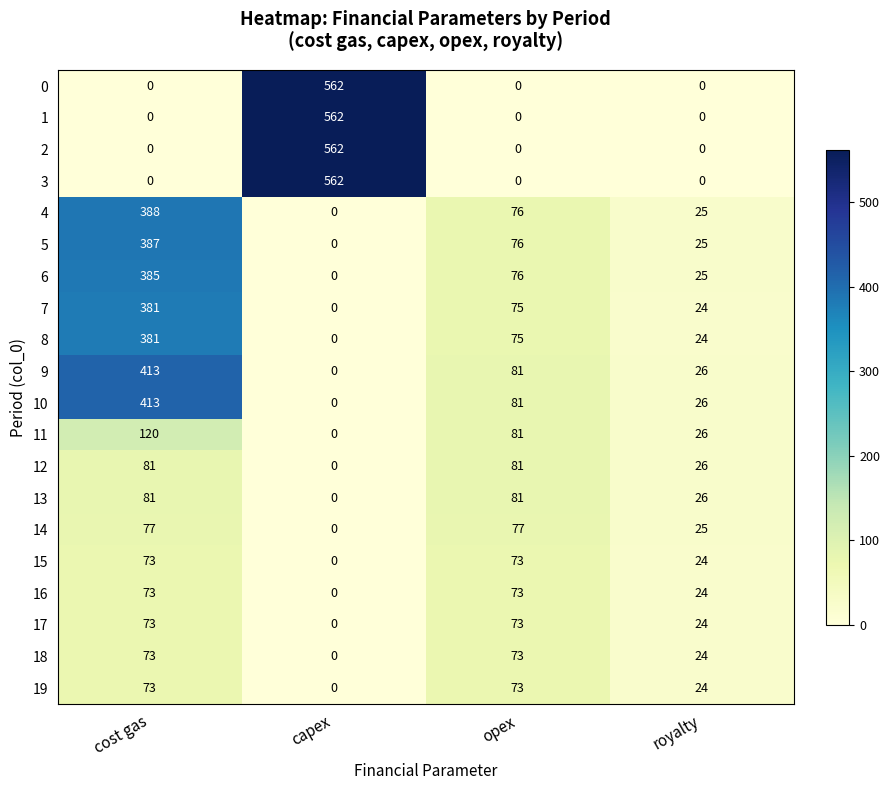

True or false: 17 has a value of 35 at royalty.

False